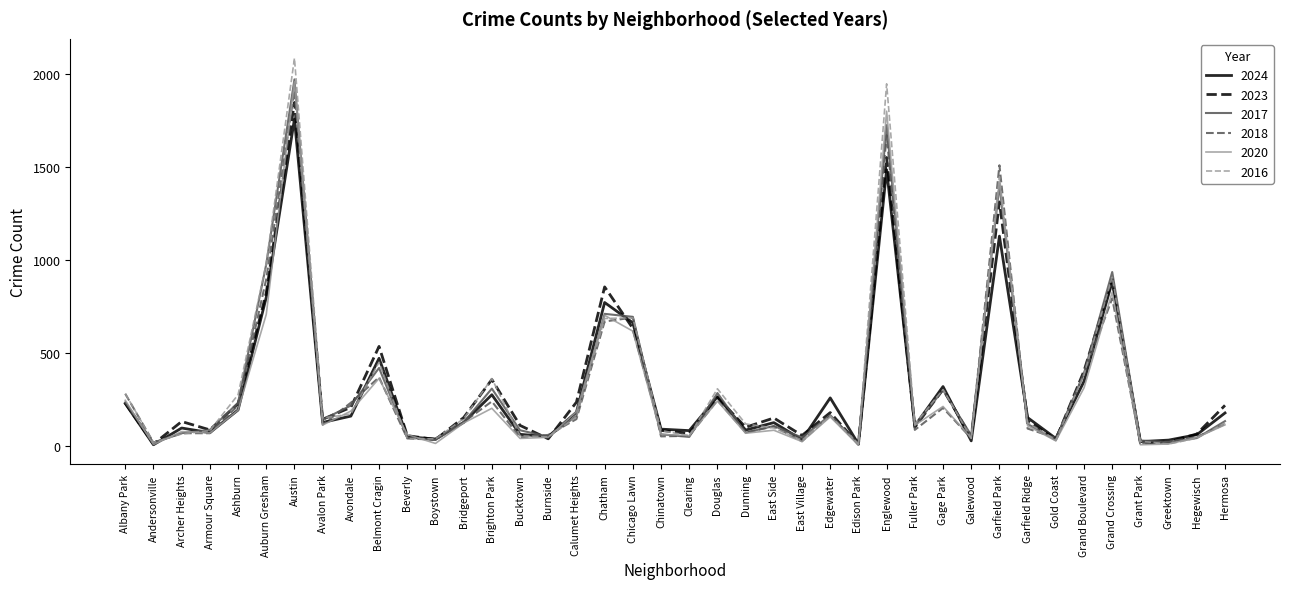

What are all the series names shown in the legend?

2024, 2023, 2017, 2018, 2020, 2016